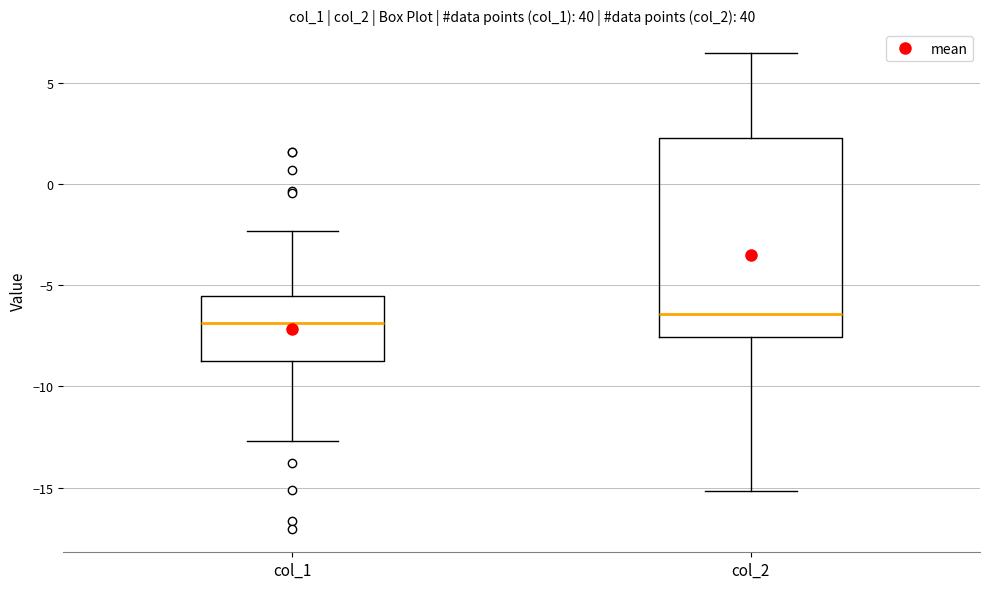

Reading left to right, transcribe this box plot: for each box, give where its median line is, the range the box spans, and where its two whiskers end, as read against the y-axis. The values are not printed on the chart, so give them approximately, as read against the axis.

col_1: median -7.0, box -8.5 to -5.5, whiskers -12.5 to -2.5
col_2: median -6.5, box -7.5 to 2.5, whiskers -15.0 to 6.5